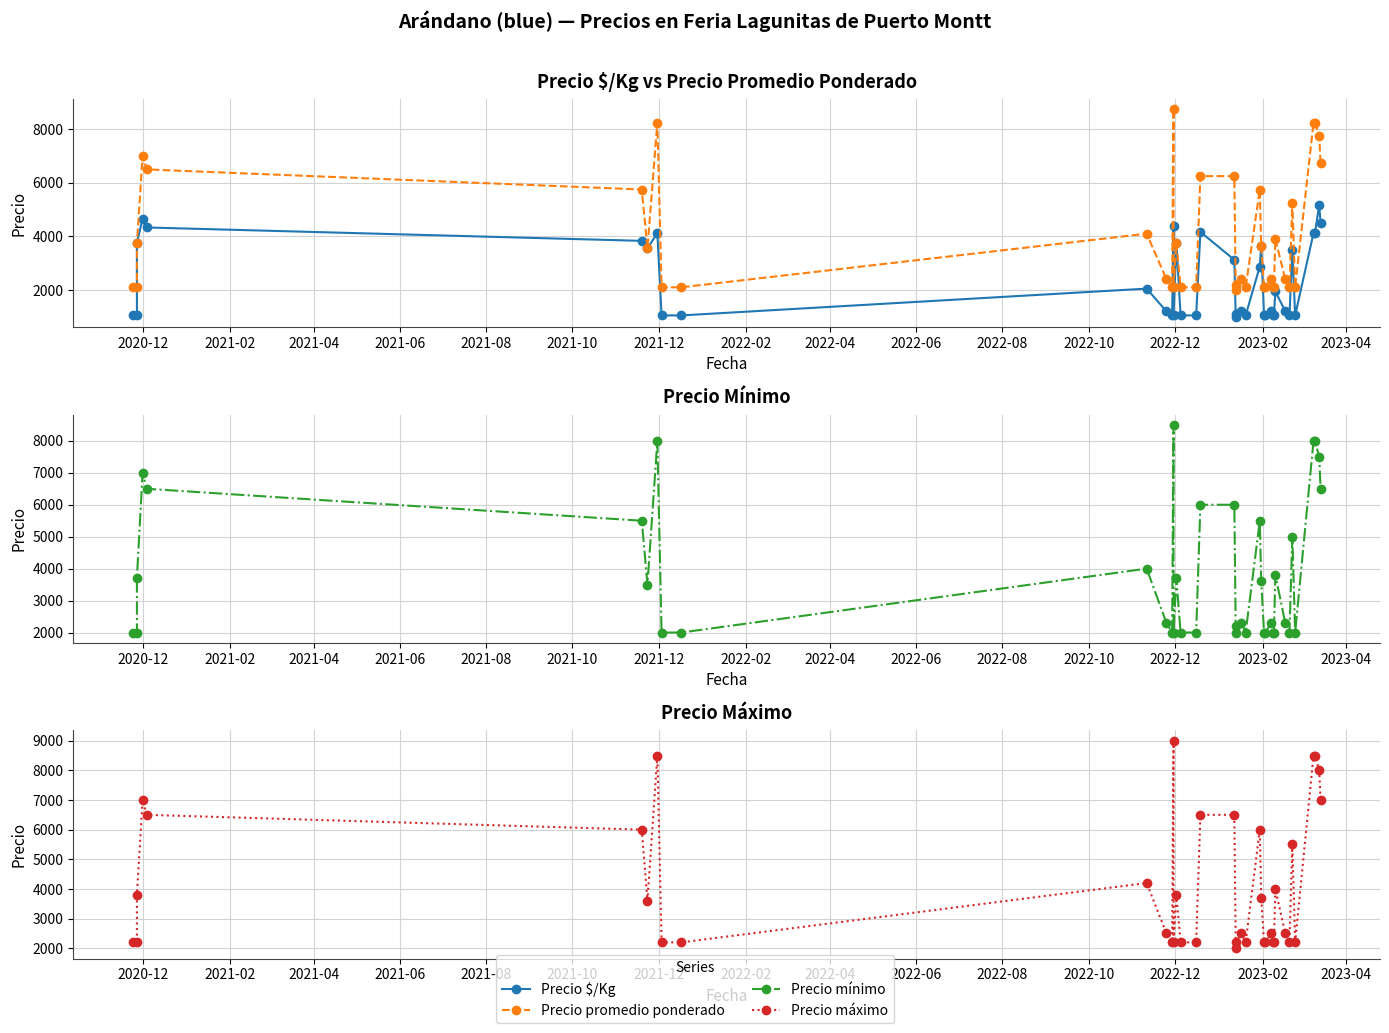

Is this an area chart (filled region under the line)?

No